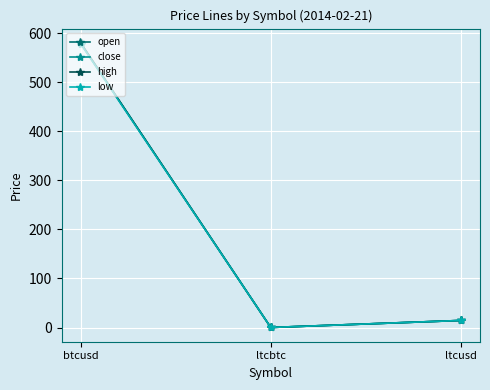

Is this an area chart (filled region under the line)?

No